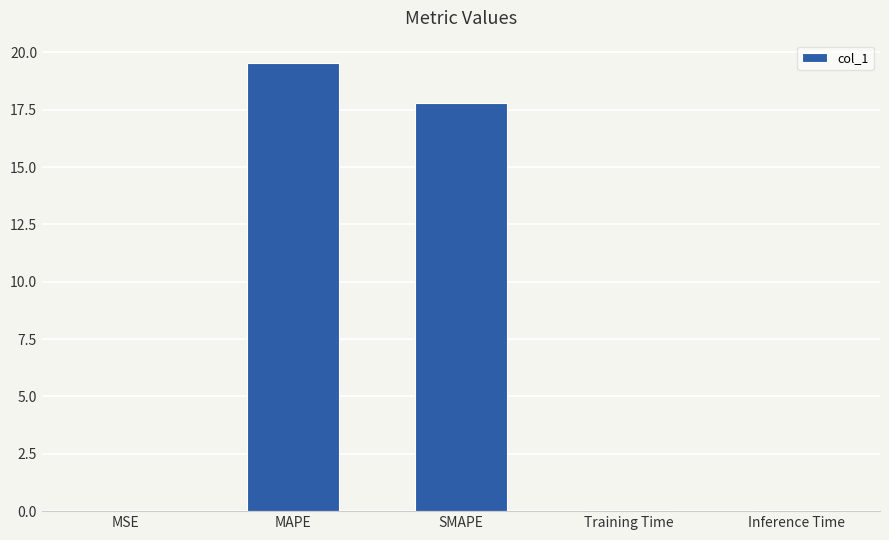

Between Inference Time and MAPE, which is larger?

MAPE